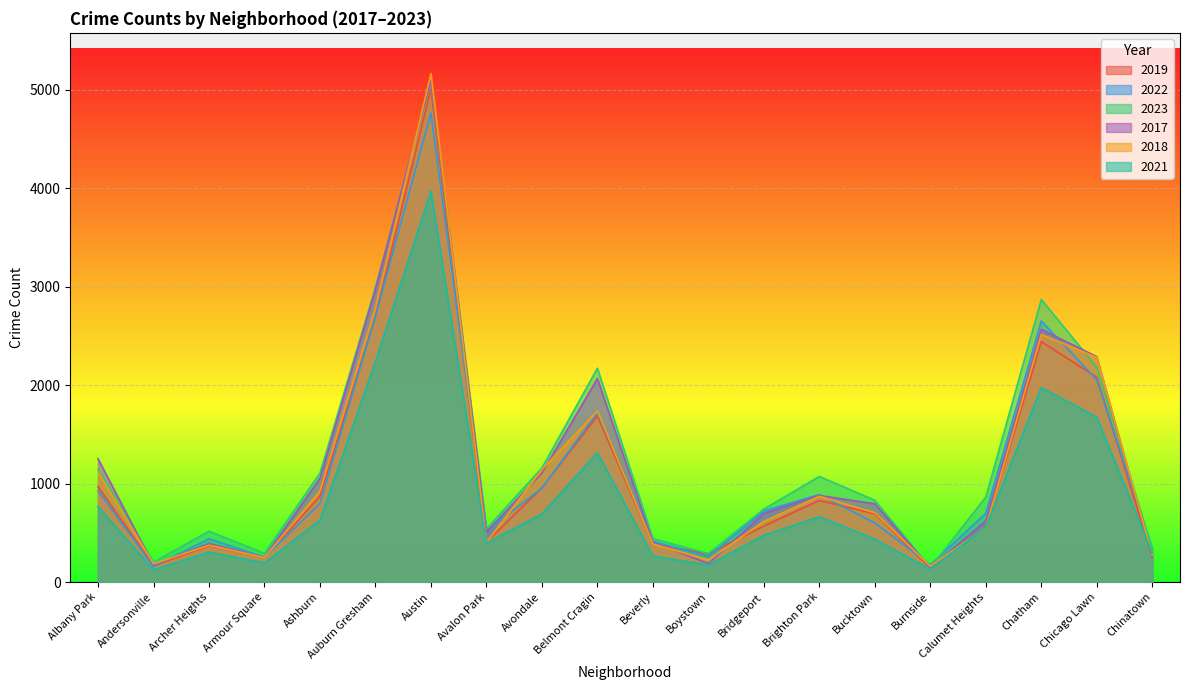

Where is the first local minimum for 2023?

Andersonville